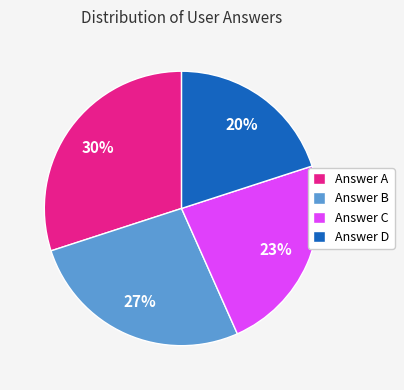

Is the sum of Answer C and Answer A greater than half?

Yes